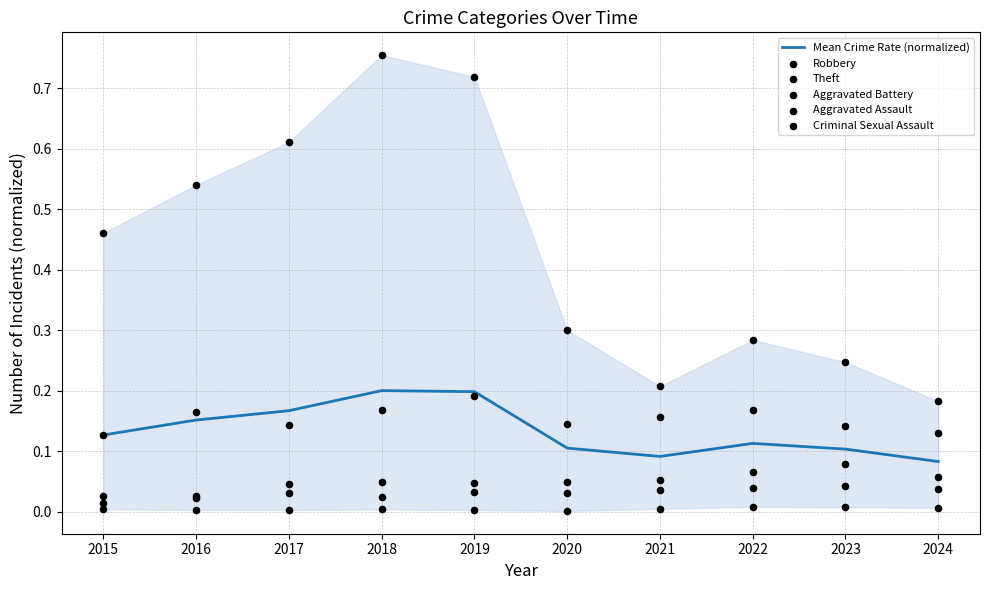

What is the total value across all series at 2020?

0.6